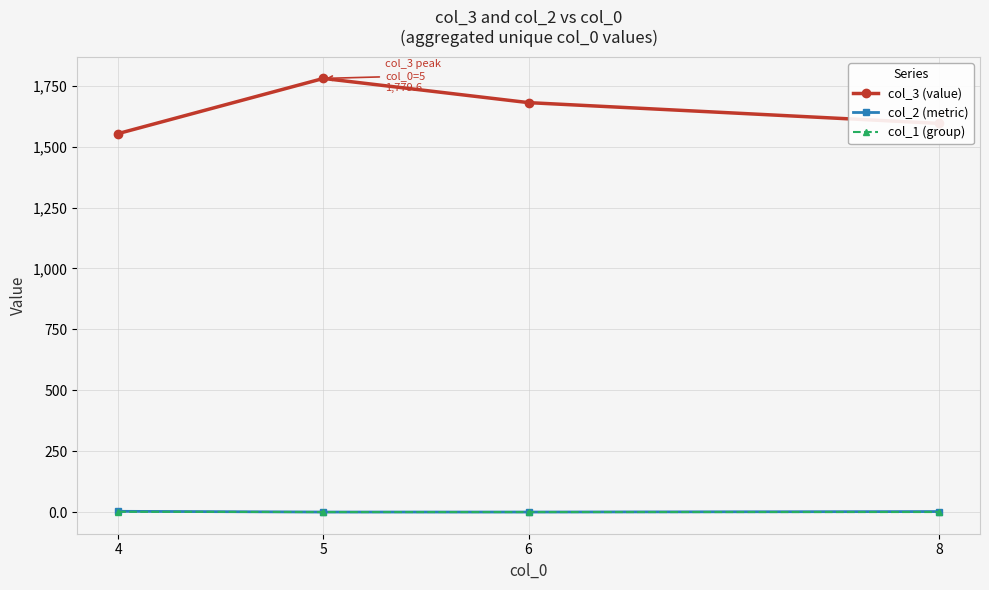

The col_3 (value) series shows 1553.4 at 4. True or false?

True